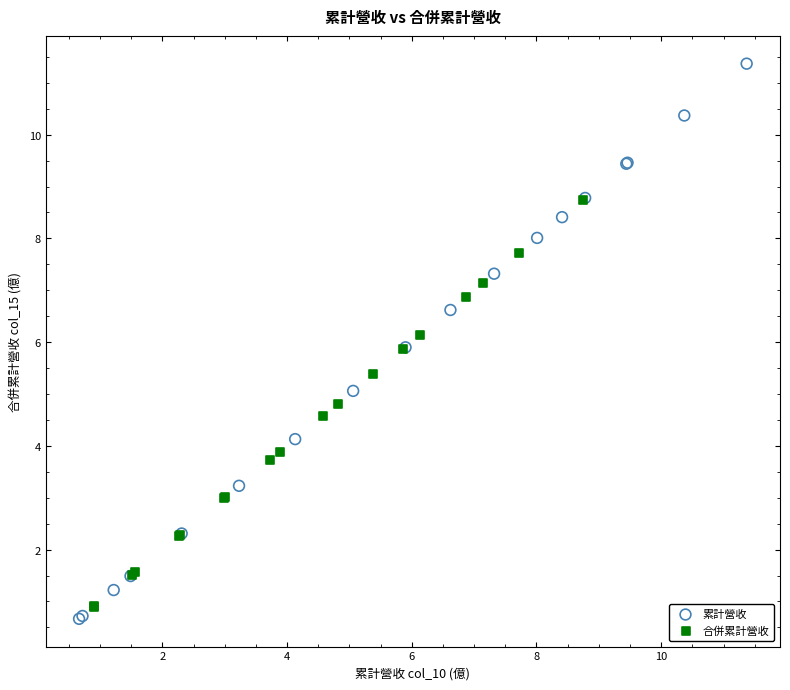

Which series contains the lowest Y value?

累計營收